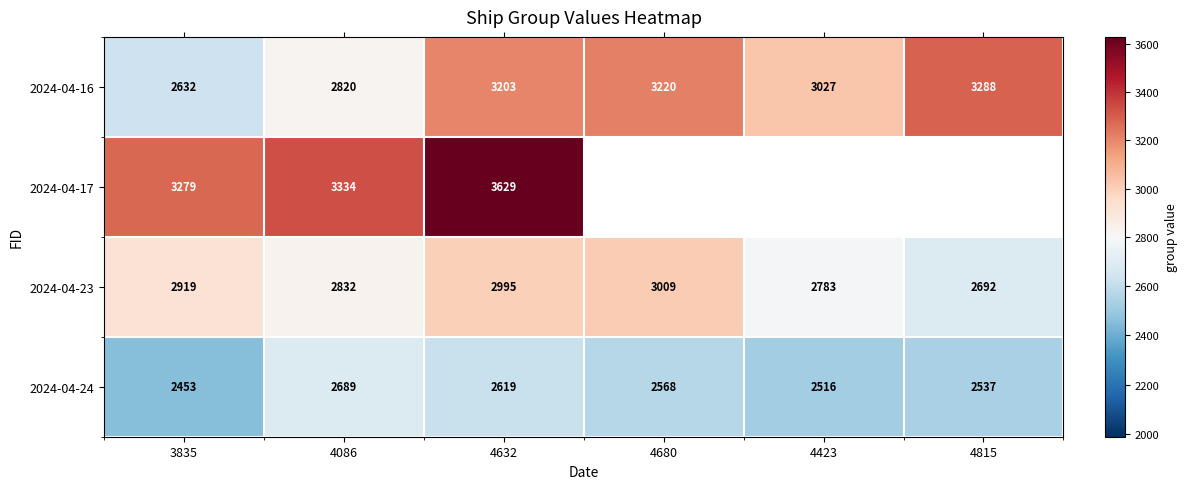

What is the sum of all 2024-04-16 values?

18190